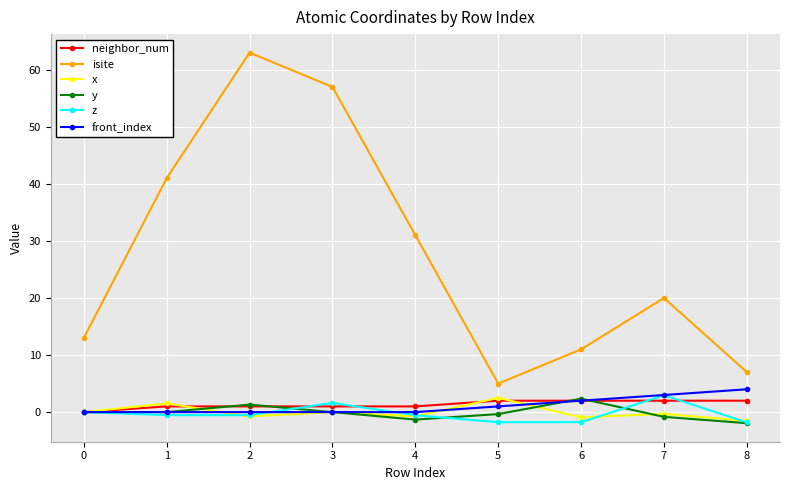

What is the lowest value of the z series?

-1.8